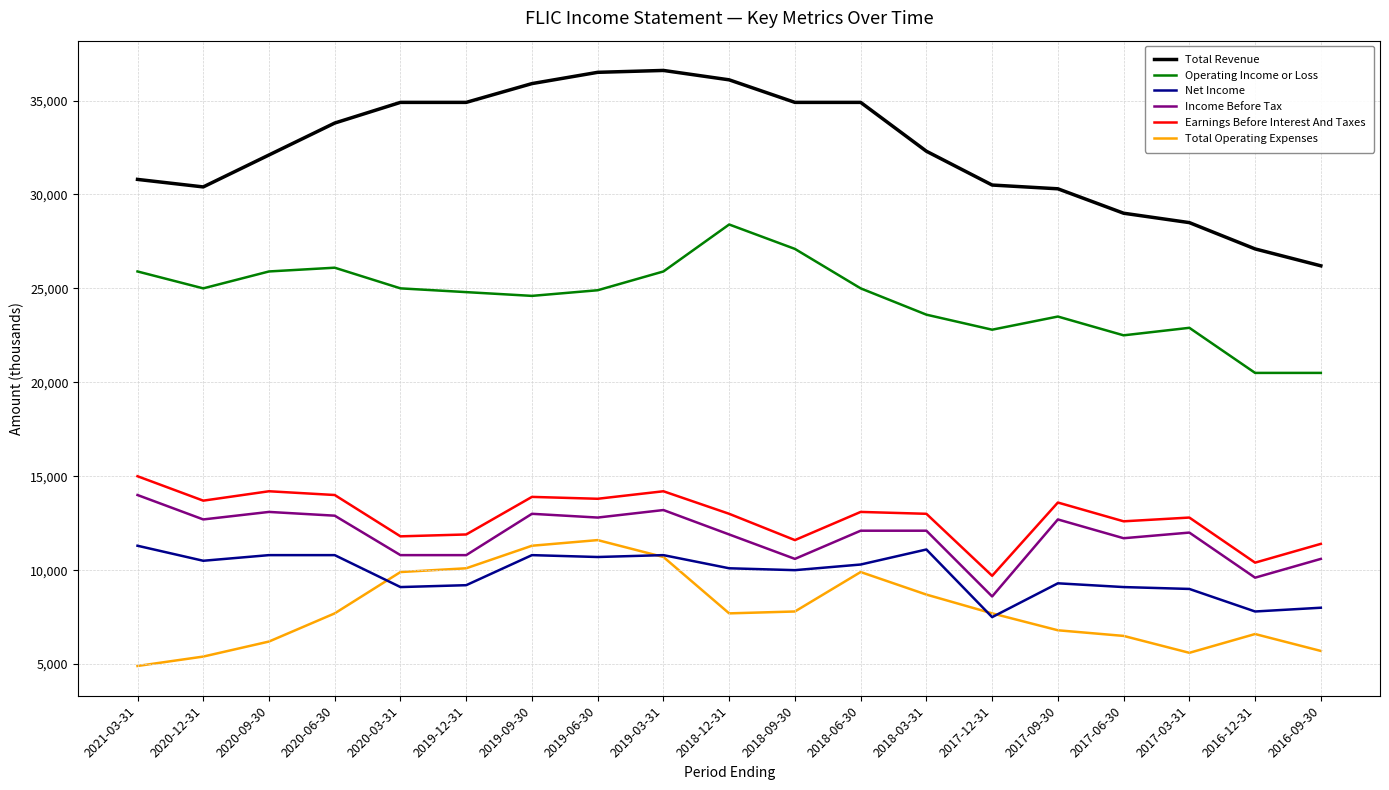

At which category does the chart reach its minimum across all series?

2021-03-31